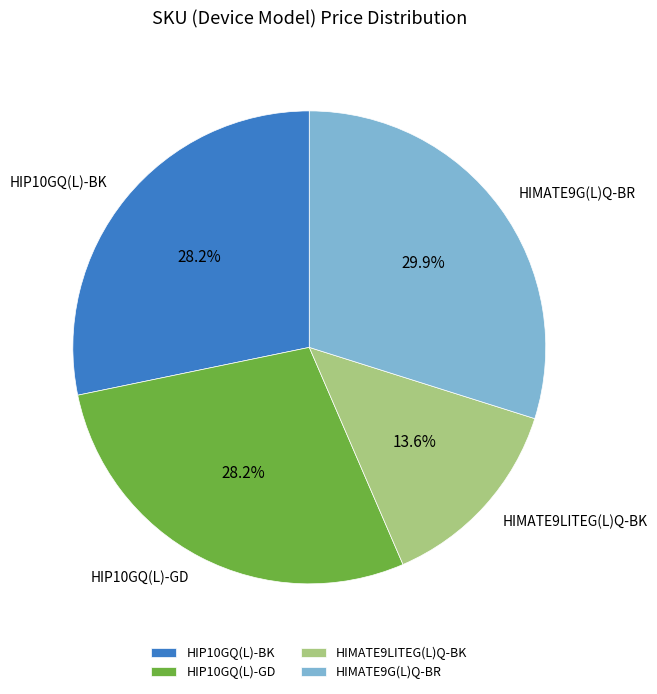

Count the number of slices in the pie.

4